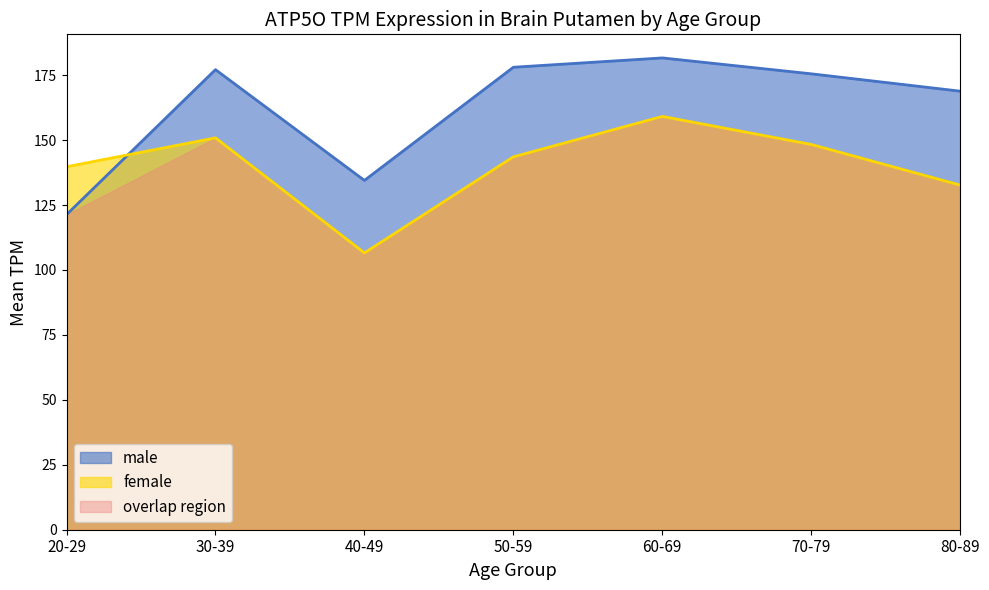

Reading left to right, what are all the values shown in this chart?

male: 20-29=121.3	30-39=177.1	40-49=134.5	50-59=178.0	60-69=181.6	70-79=175.5	80-89=168.8
female: 20-29=139.8	30-39=150.9	40-49=106.6	50-59=143.6	60-69=159.1	70-79=148.3	80-89=132.7